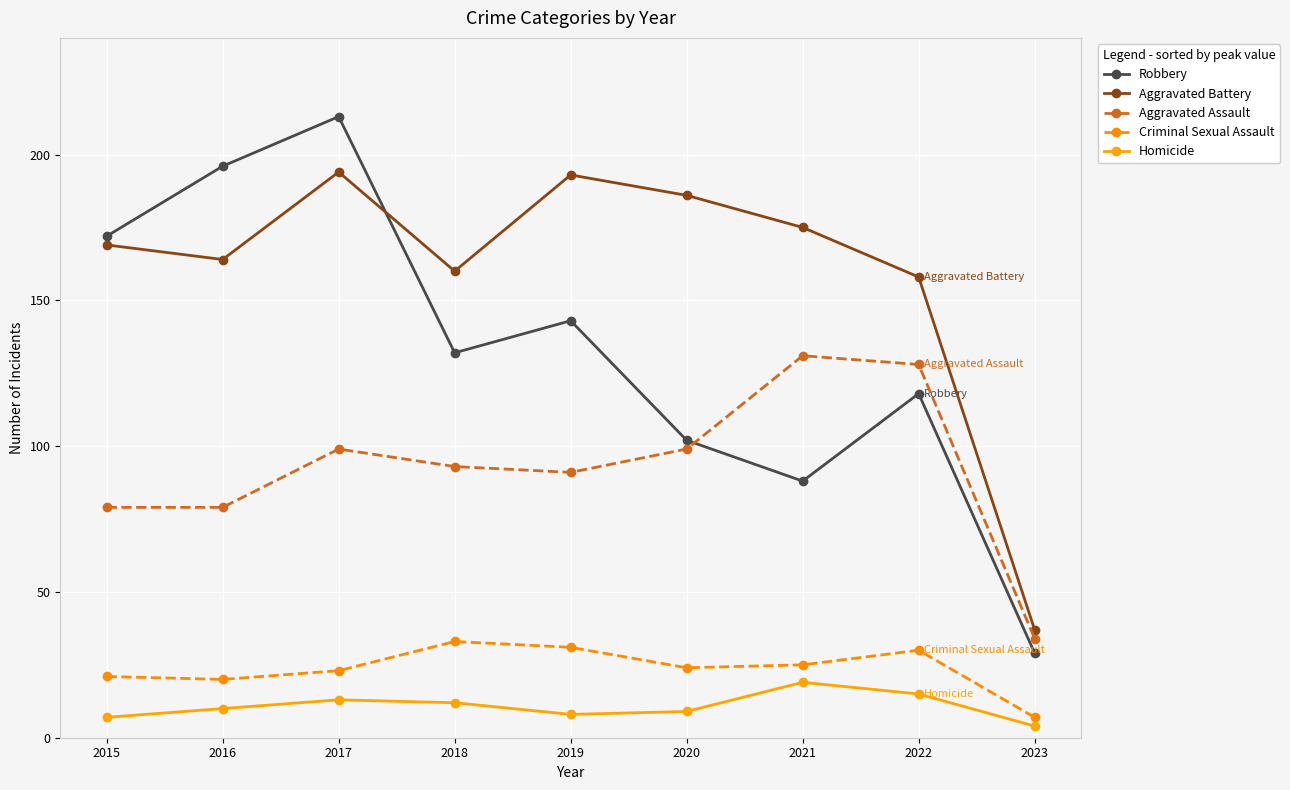

At which category does the chart reach its peak across all series?

2017